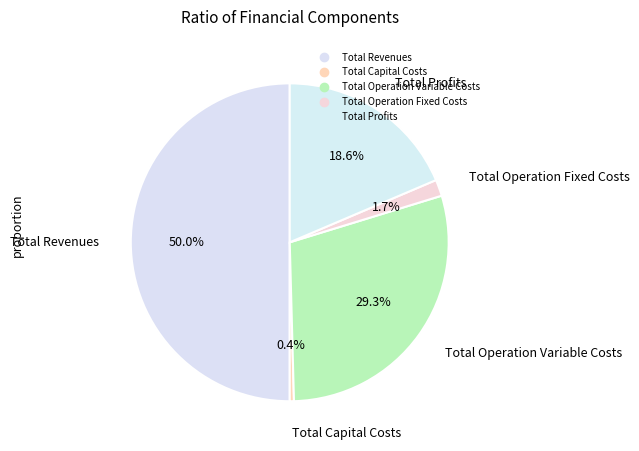

Count the number of slices in the pie.

5